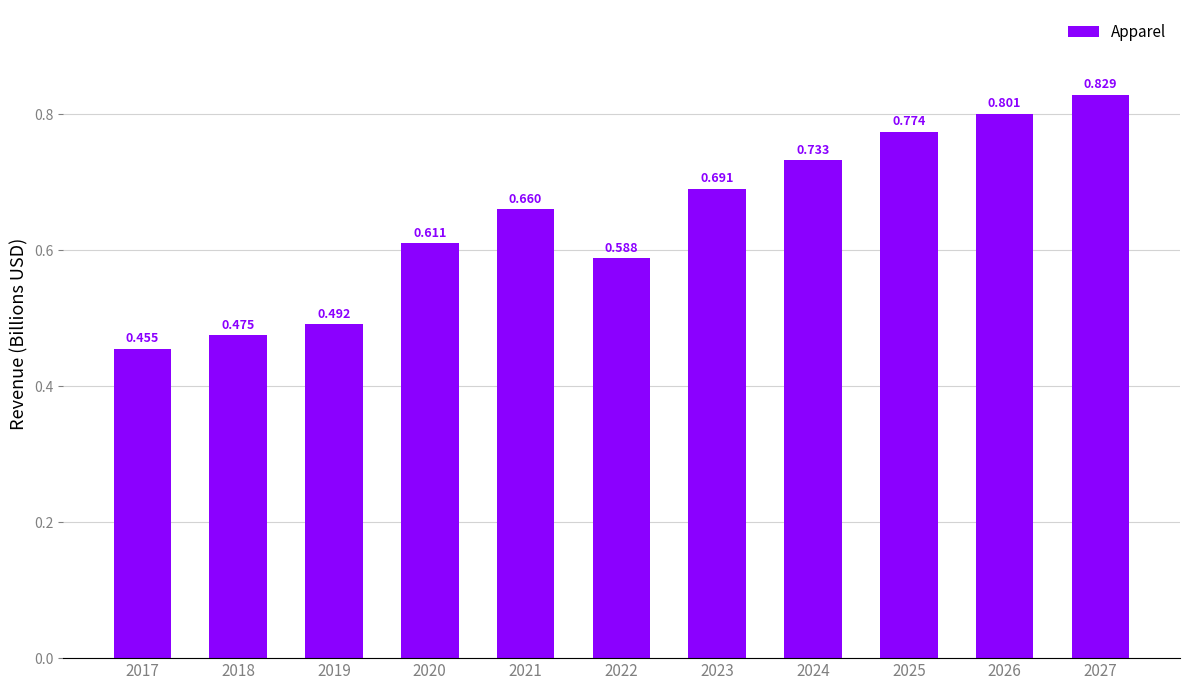

Does the chart contain stacked bars?

No